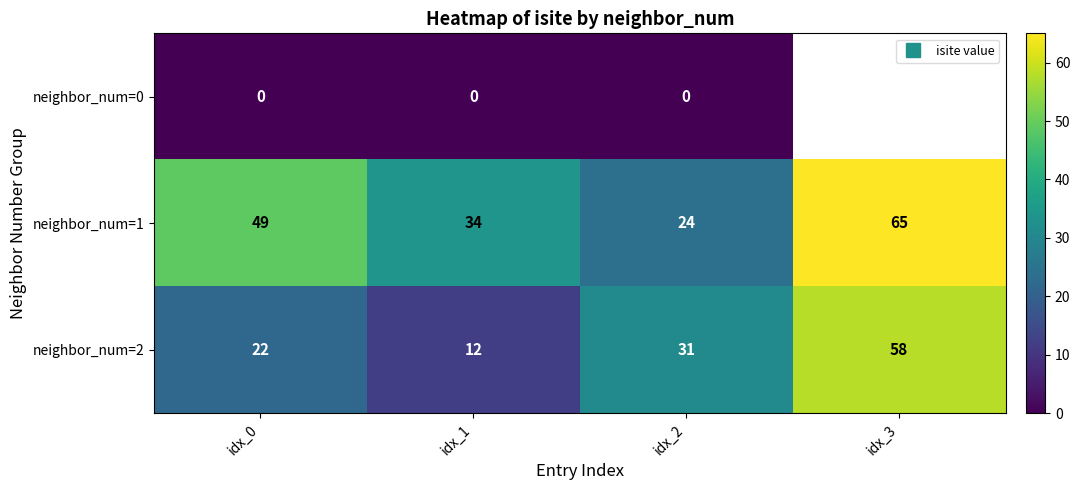

What is the difference between the highest and lowest values at idx_1?

34.0